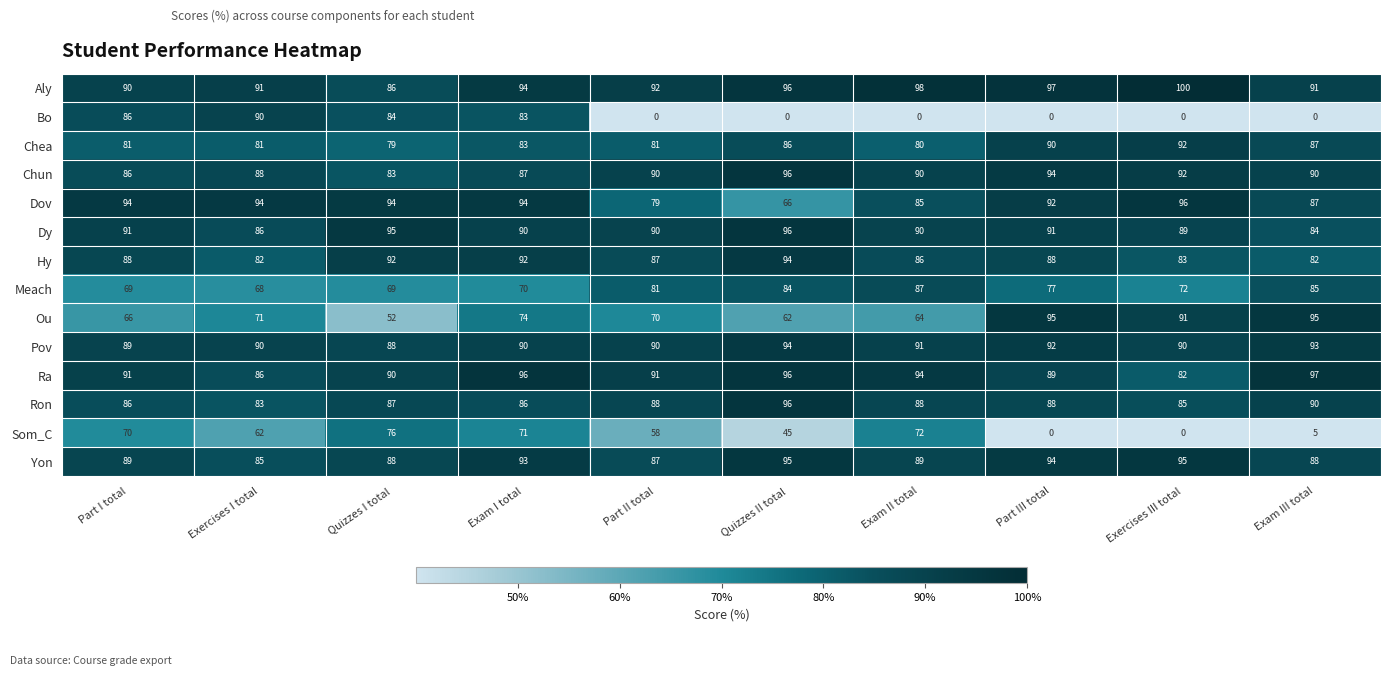

What is the spread (max minus min) of values at Quizzes I total?

43